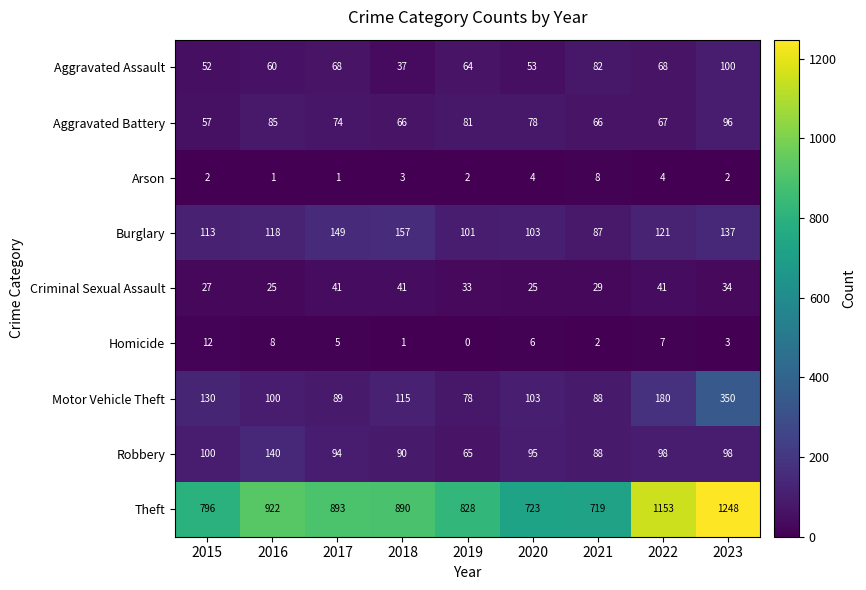

Is the value of Aggravated Assault at 2017 greater than the value of Motor Vehicle Theft at 2018?

No